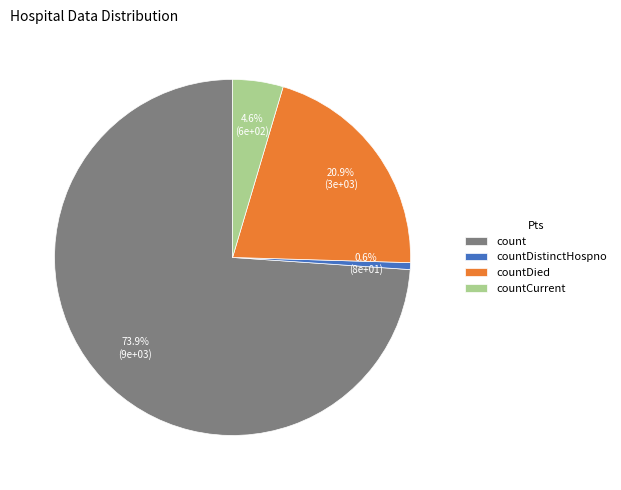

True or false: count accounts for 74% of the total.

True